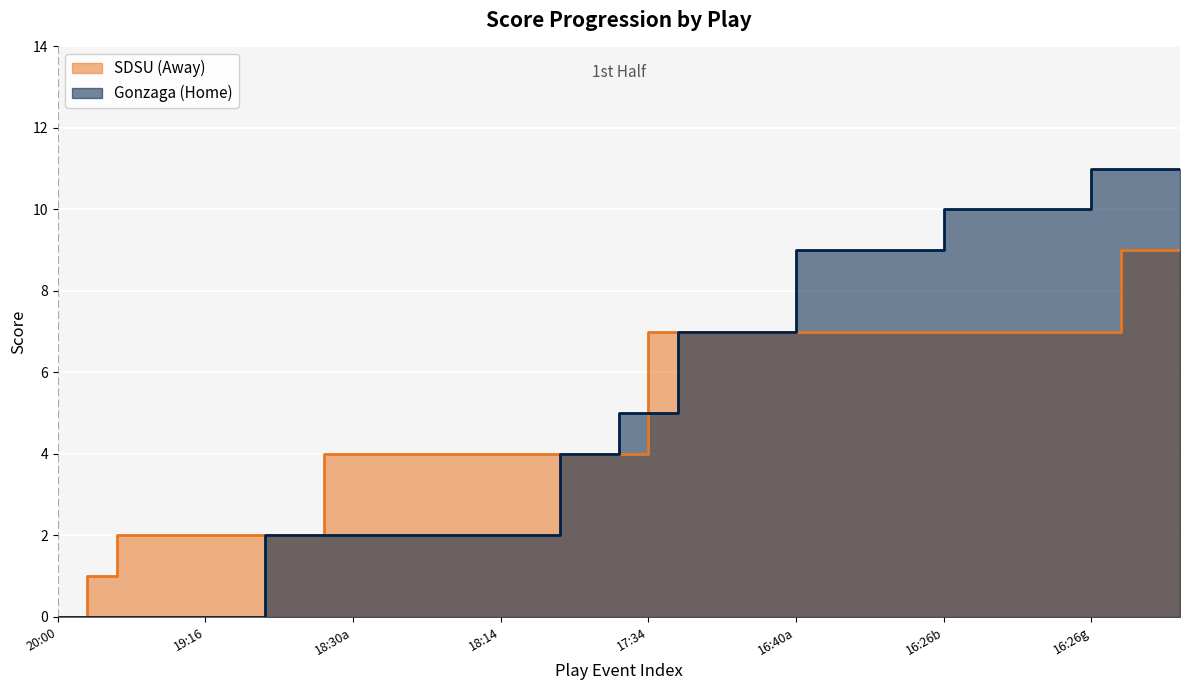

How many data points does each series have?

39